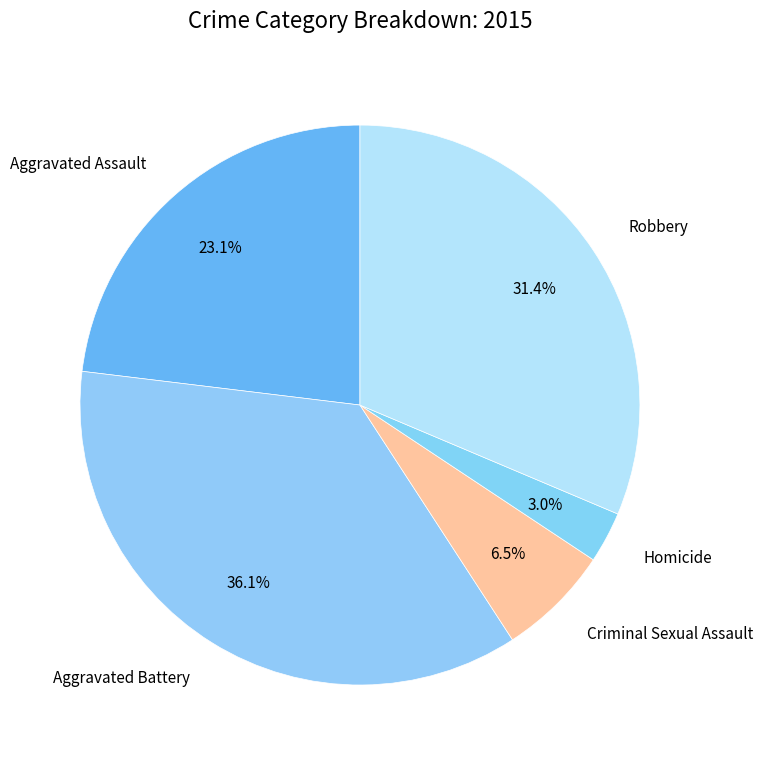

Is there a majority slice in this chart?

No